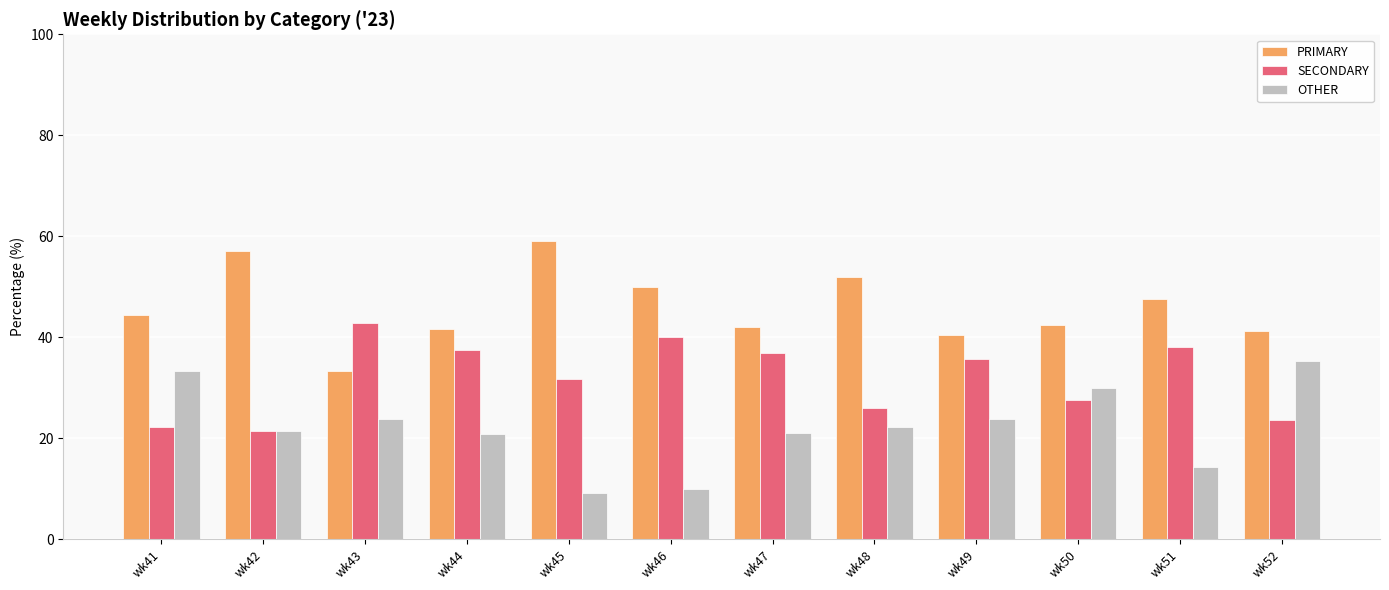

Are the bars grouped side by side (vs. stacked)?

Yes